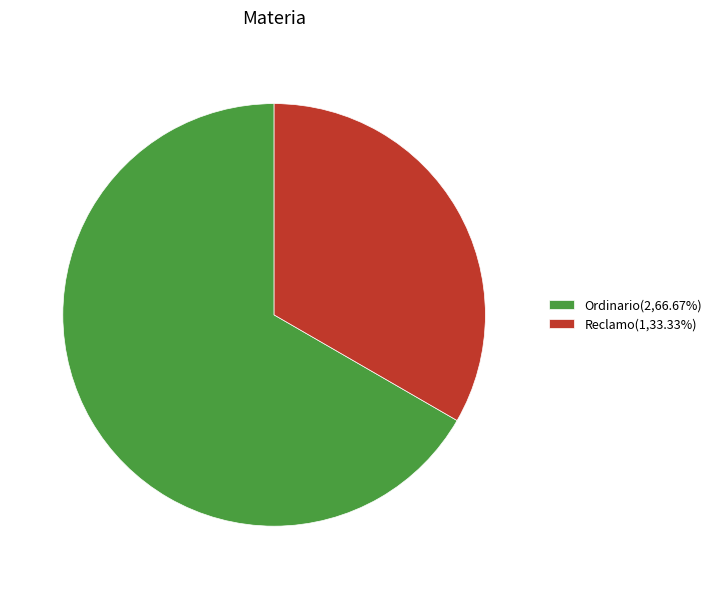

What is the ratio of the value at Reclamo(1,33.33%) to the value at Ordinario(2,66.67%)?

0.5